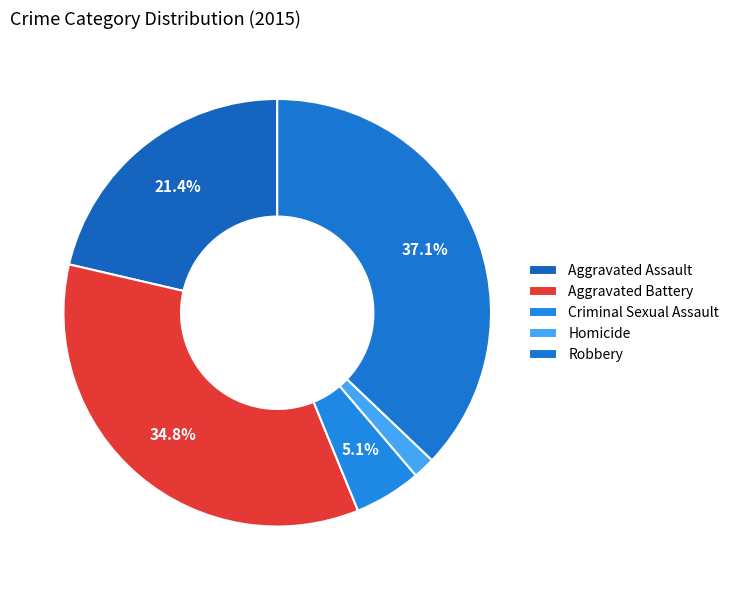

Does Aggravated Assault account for over 50% of the chart?

No